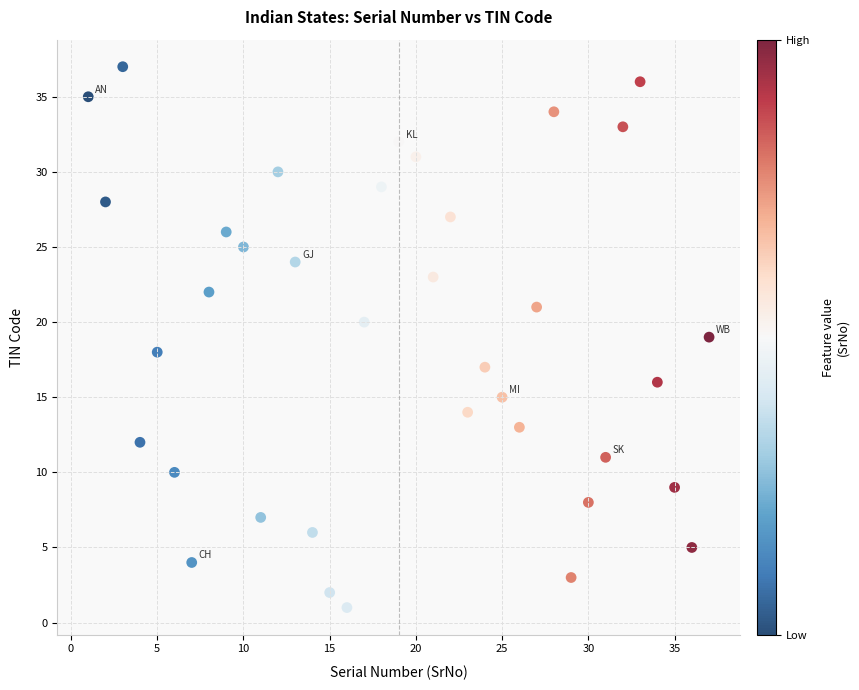

What is the range of Y values (max minus min)?

36